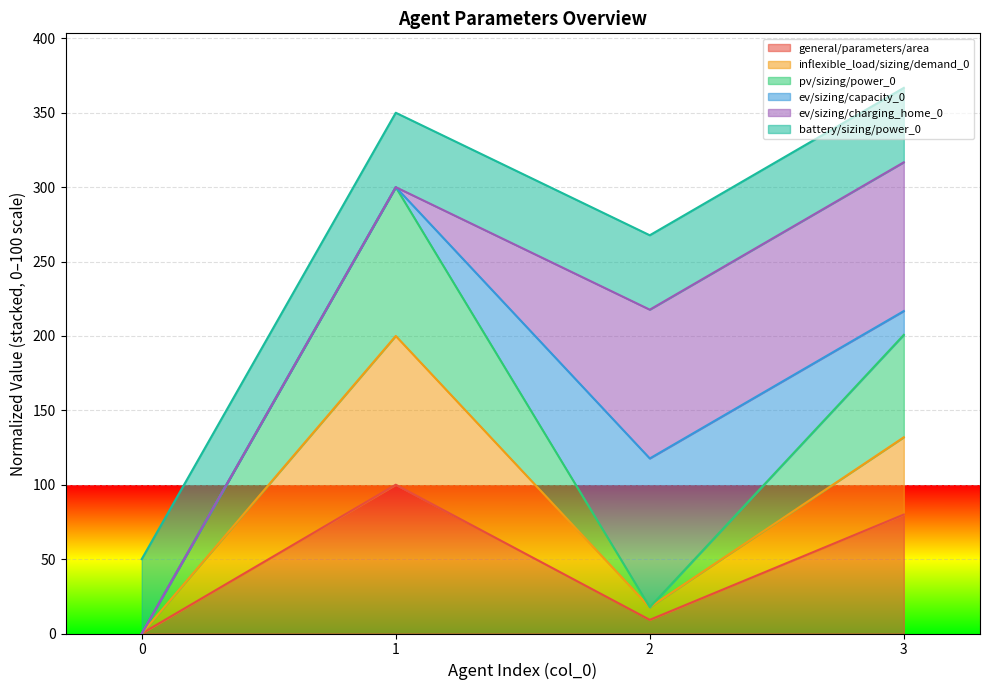

Where is inflexible_load/sizing/demand_0 nearest to the value 100?

3